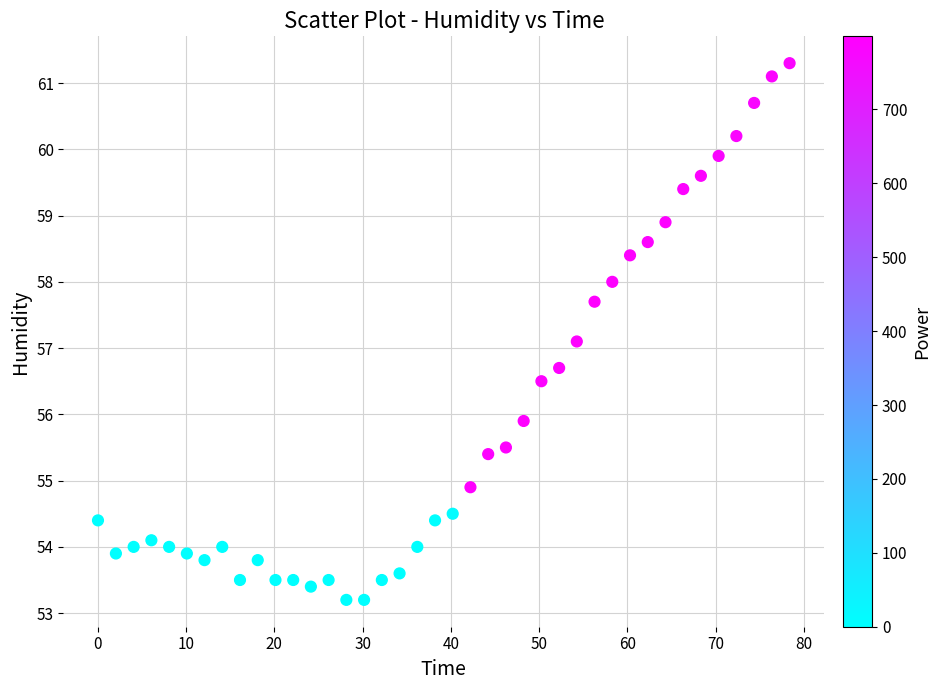

What Y value in the scatter plot is closest to 57?

57.1